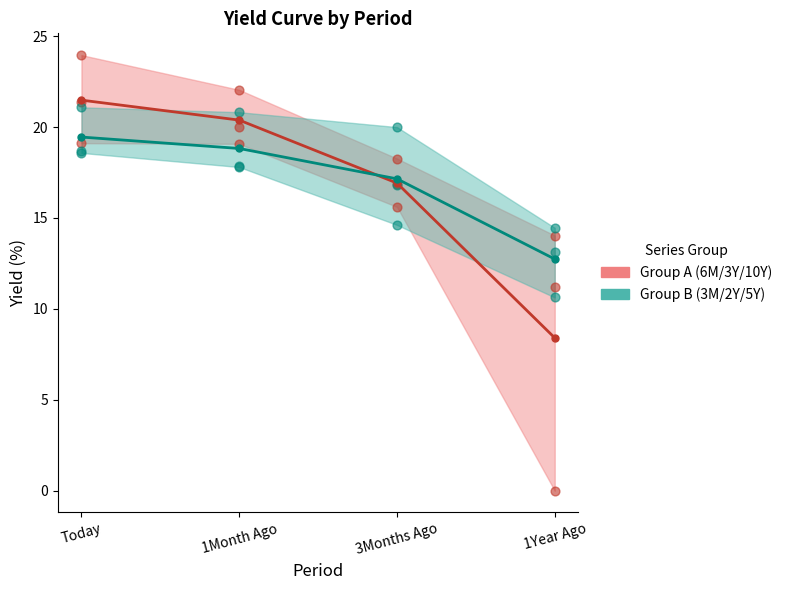

Which series has the widest spread of Y values?

Group A center